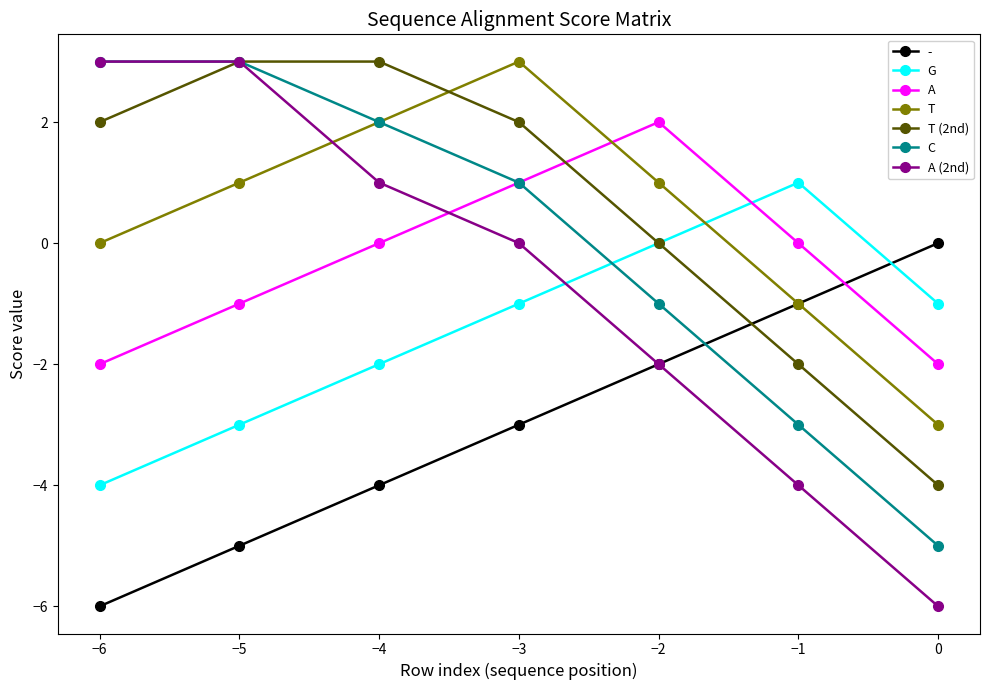

Is this an area chart (filled region under the line)?

No